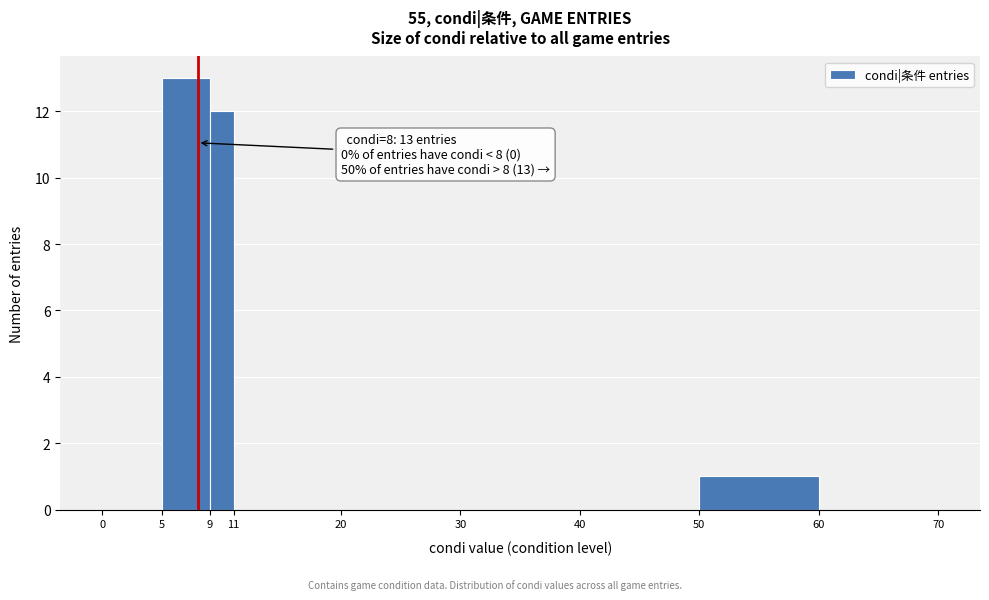

Which range on the x-axis has the tallest bar?

5 to 9